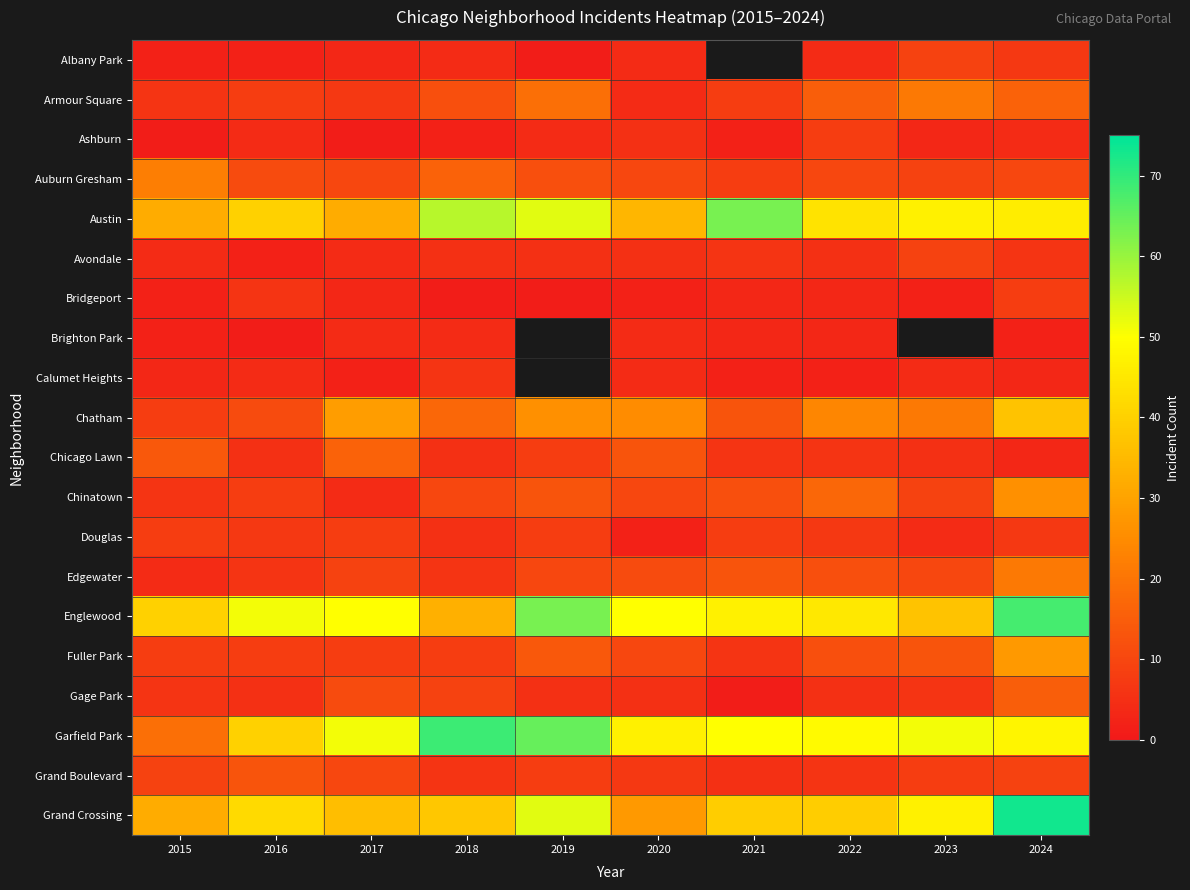

What is the spread (max minus min) of values at 2023?

49.0